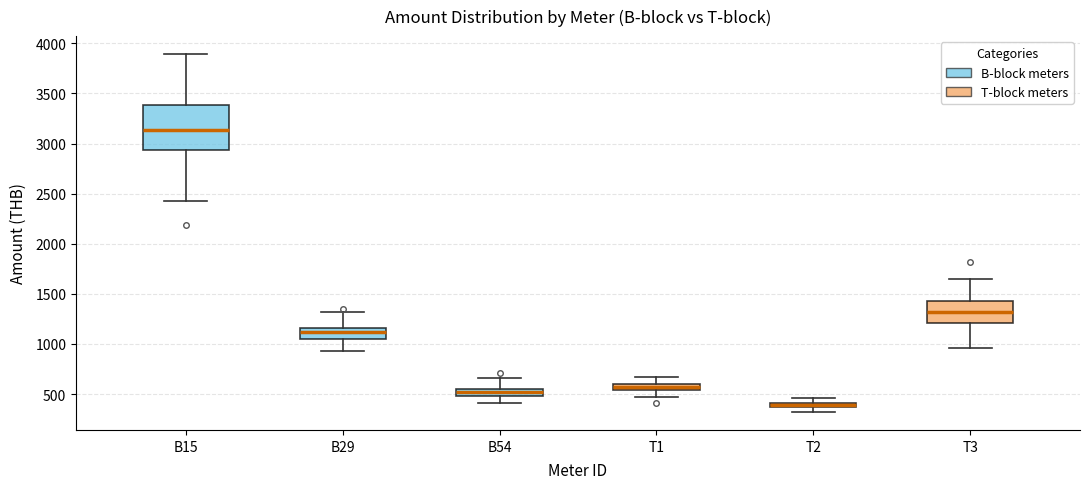

Comparing the boxes themselves (not the whiskers), which one is the tallest?

B15